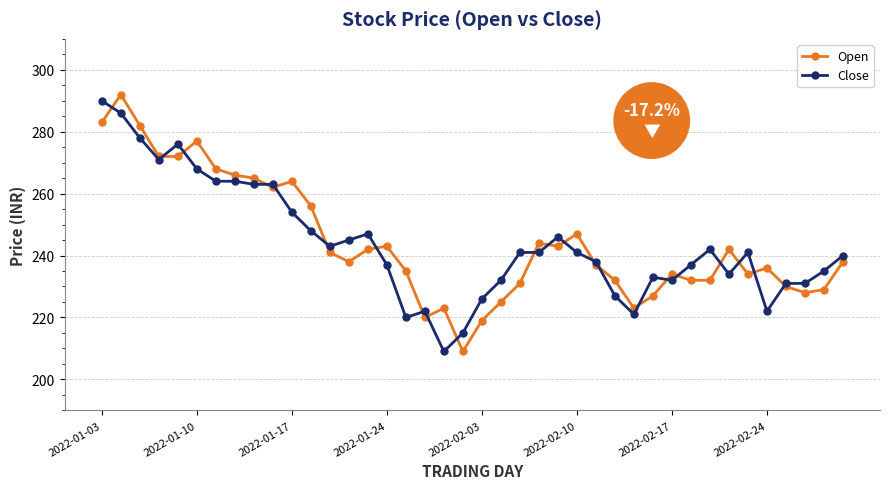

What is the lowest value of the Close series?

209